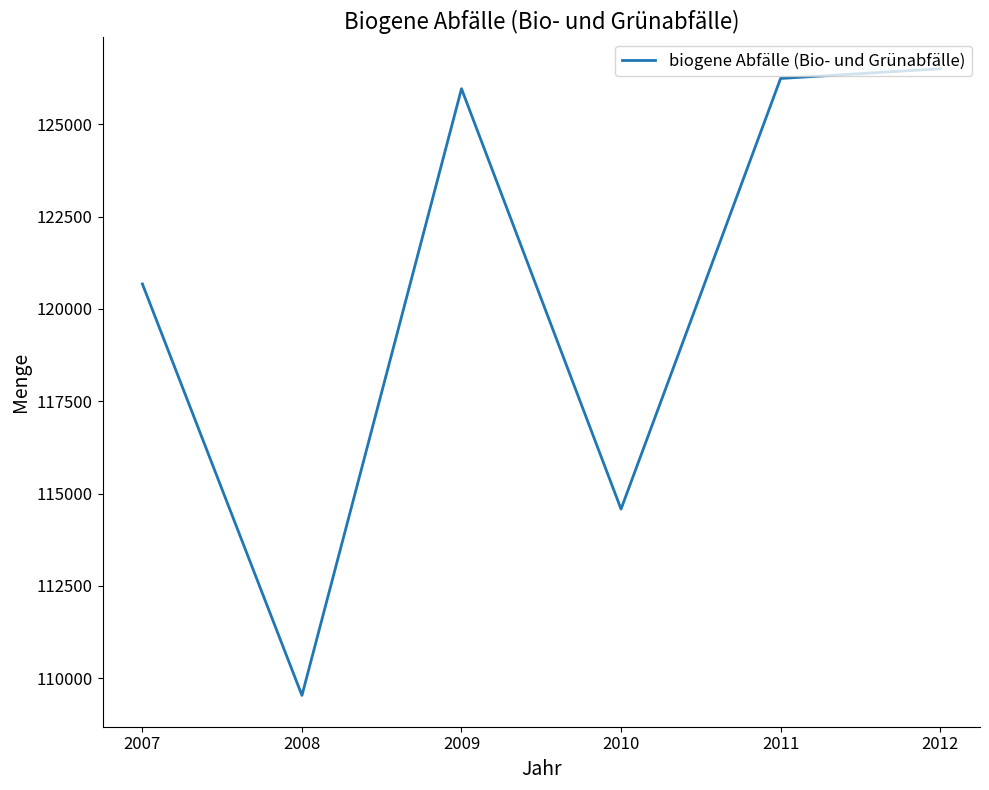

The chart shows a value of 126499 at 2012. True or false?

True